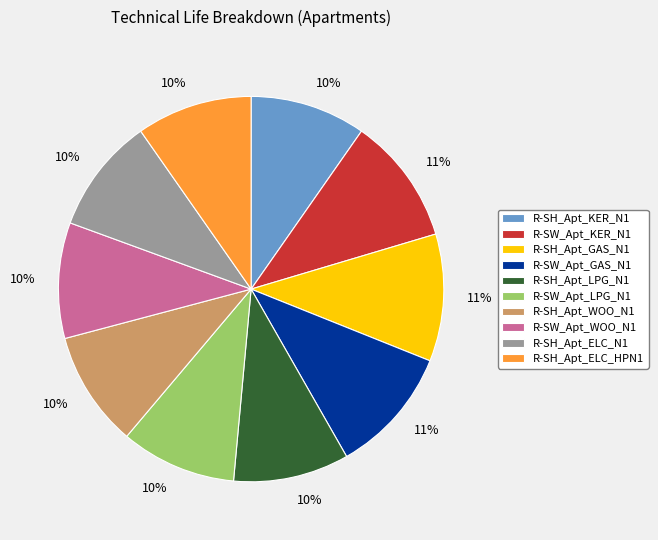

What is the ratio of the value at R-SH_Apt_ELC_HPN1 to the value at R-SH_Apt_ELC_N1?

1.0